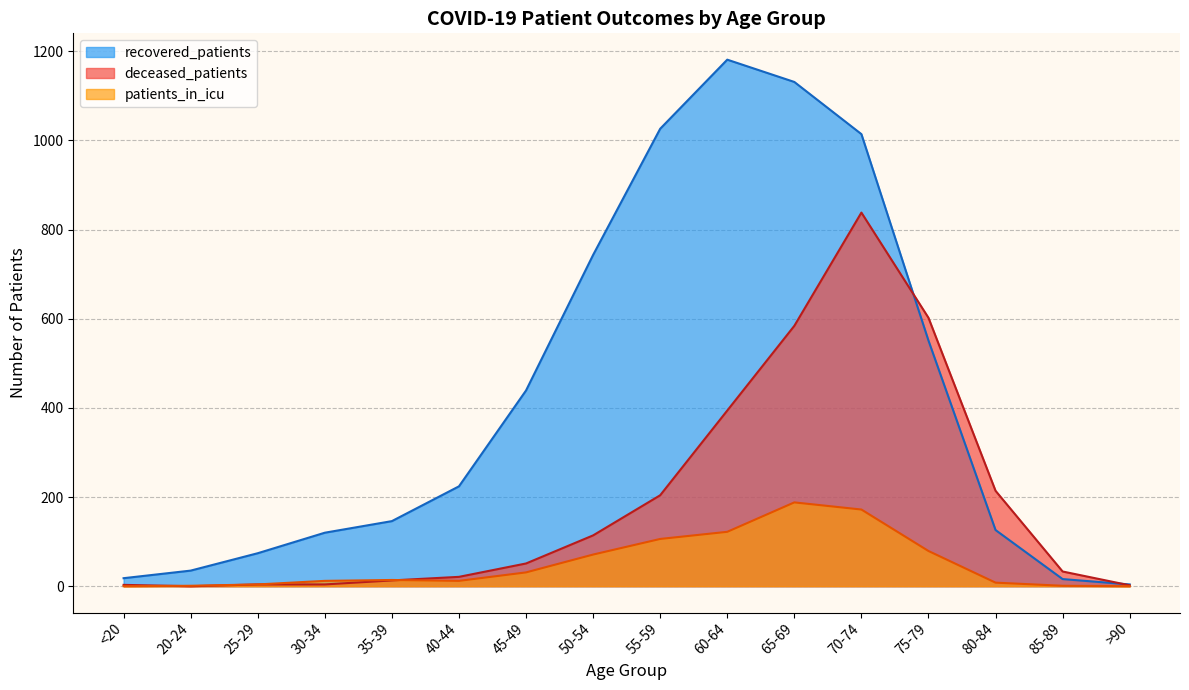

At which label does patients_in_icu reach its peak?

65-69